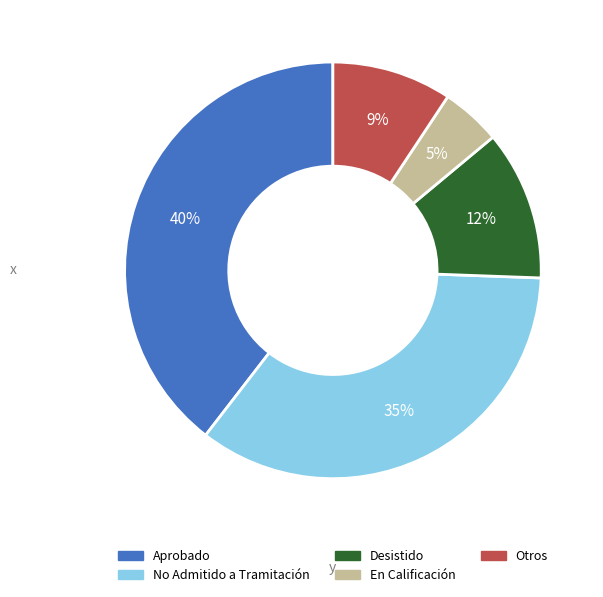

True or false: Aprobado accounts for 27% of the total.

False